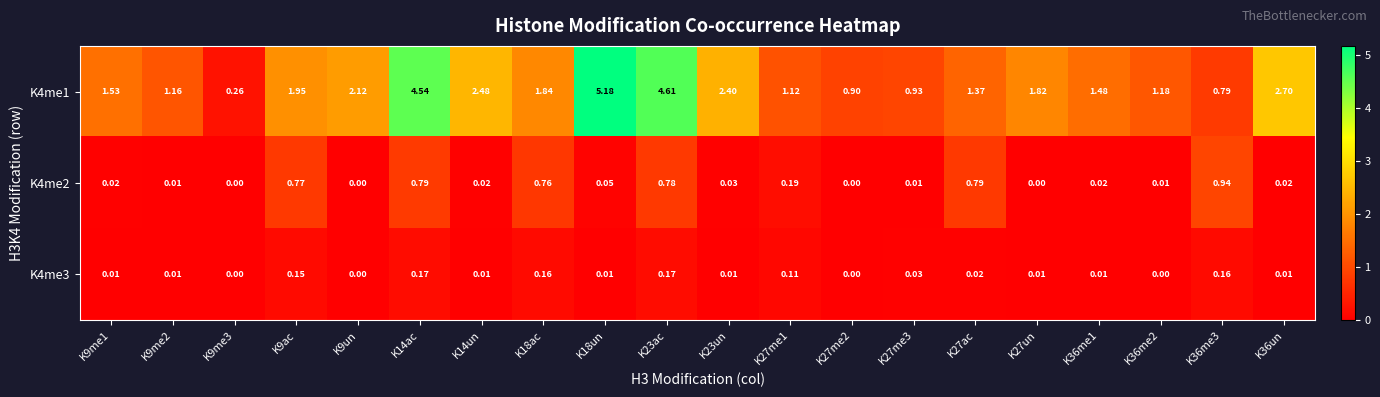

Is the value of K4me2 at K27ac greater than the value of K4me3 at K27un?

Yes